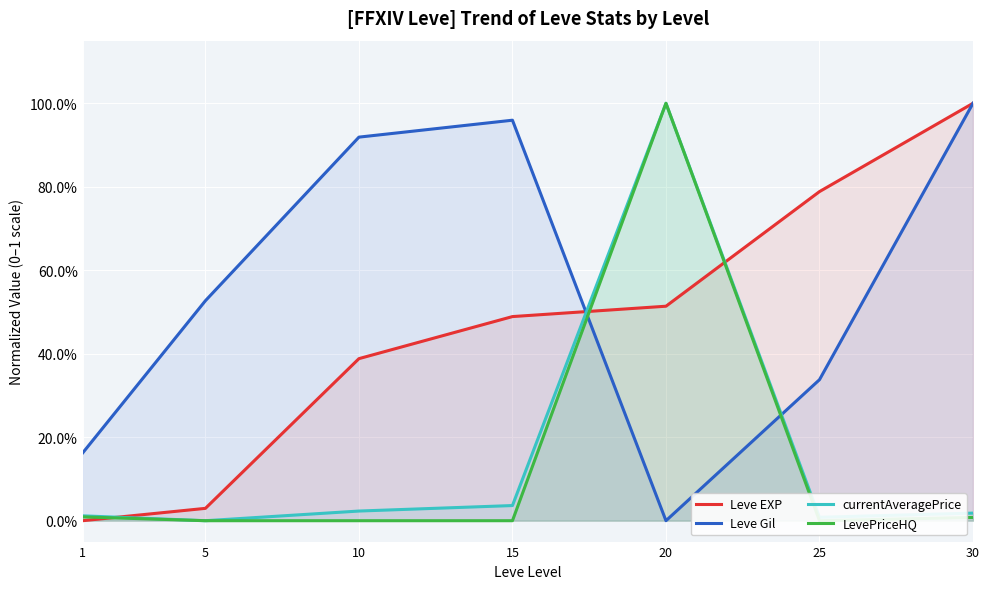

Which series has the largest total across all categories?

Leve Gil